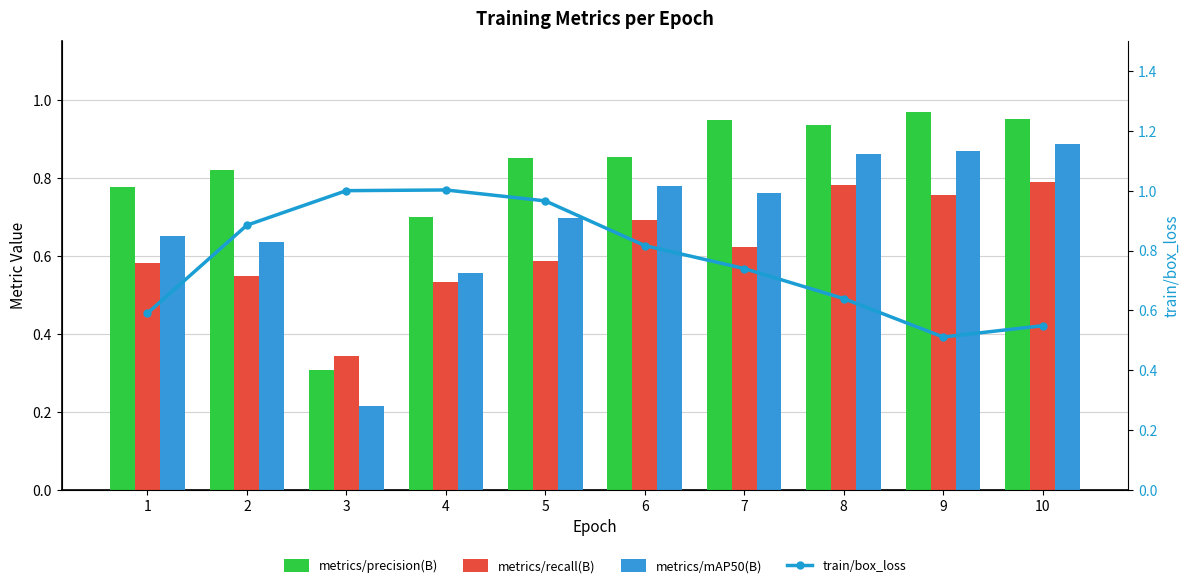

What are all the series names shown in the legend?

metrics/precision(B), metrics/recall(B), metrics/mAP50(B), train/box_loss